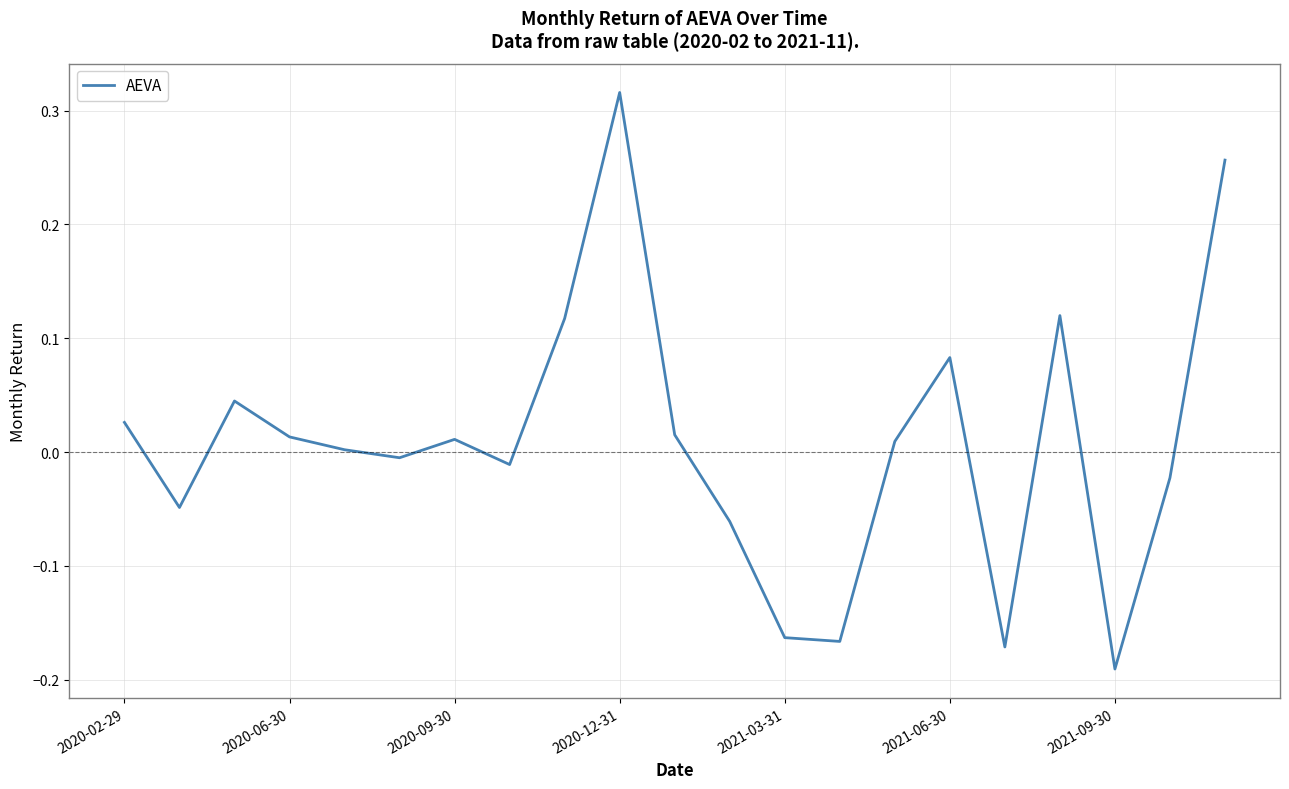

How many lines are shown in the chart?

1